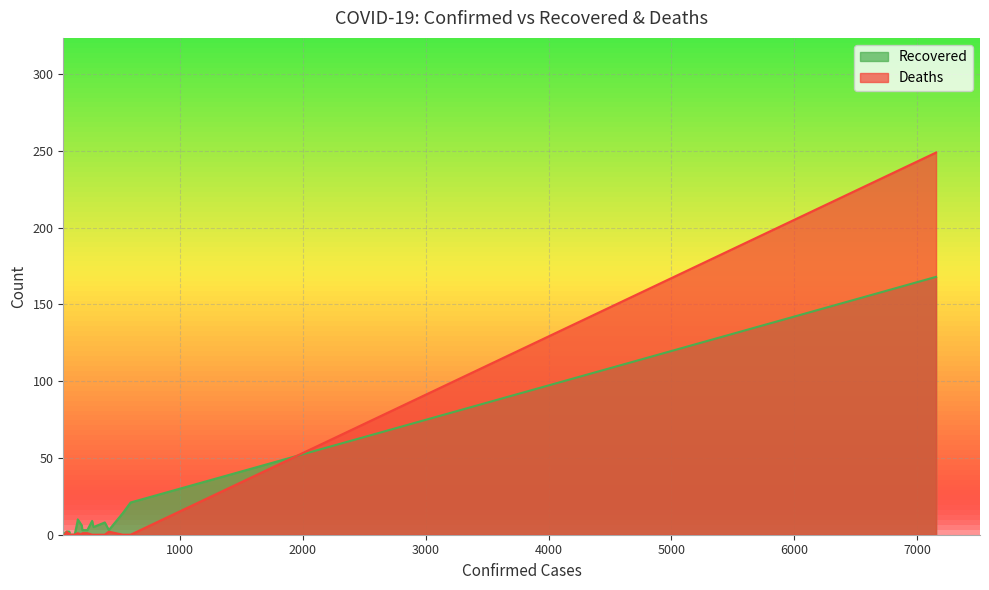

Which series has the widest spread of values?

Deaths